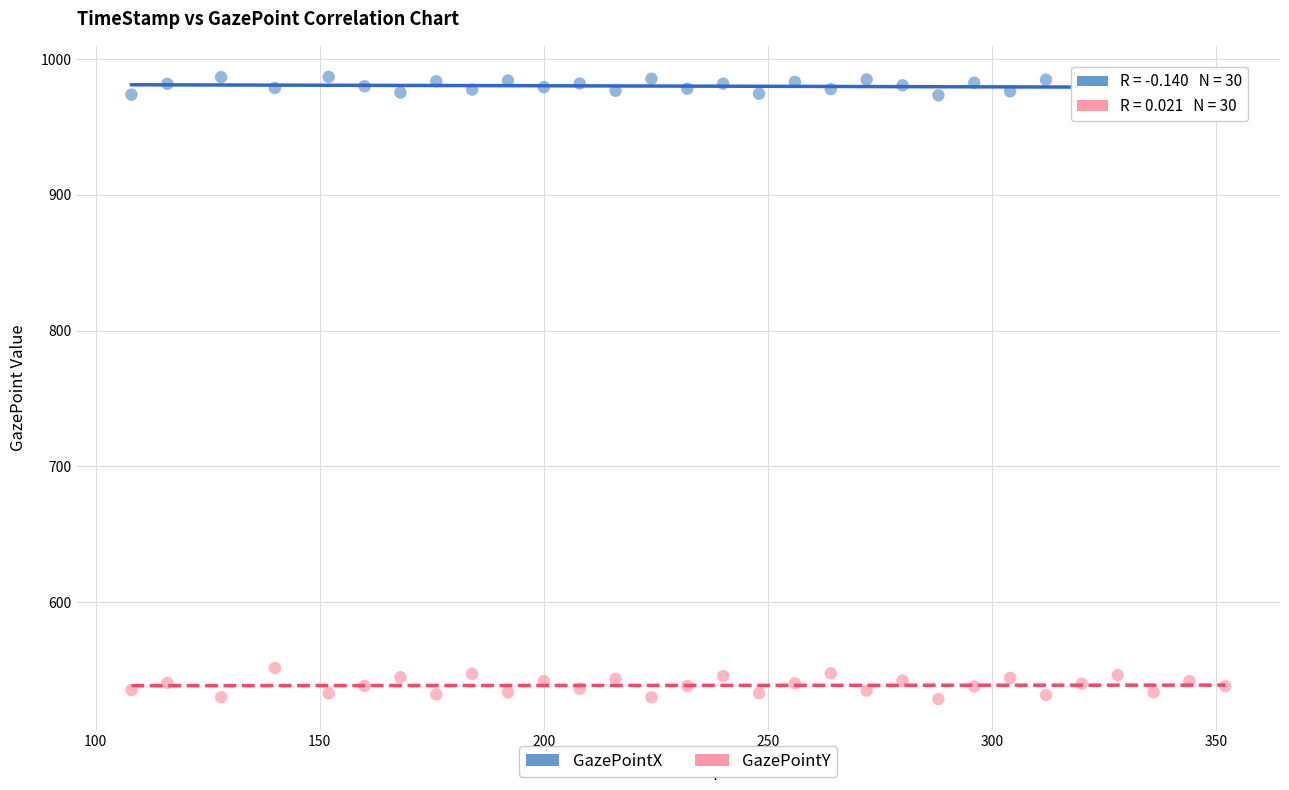

Across all data points, what is the range of X values (max minus min)?

244.0